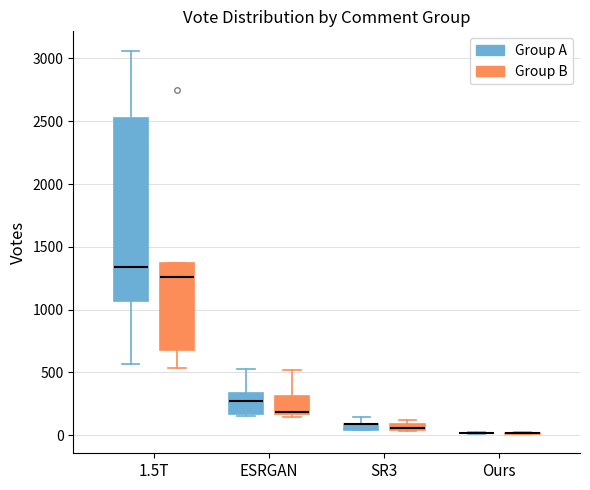

Which box is the tallest, from its lower edge to its upper edge?

1.5T (Group A)